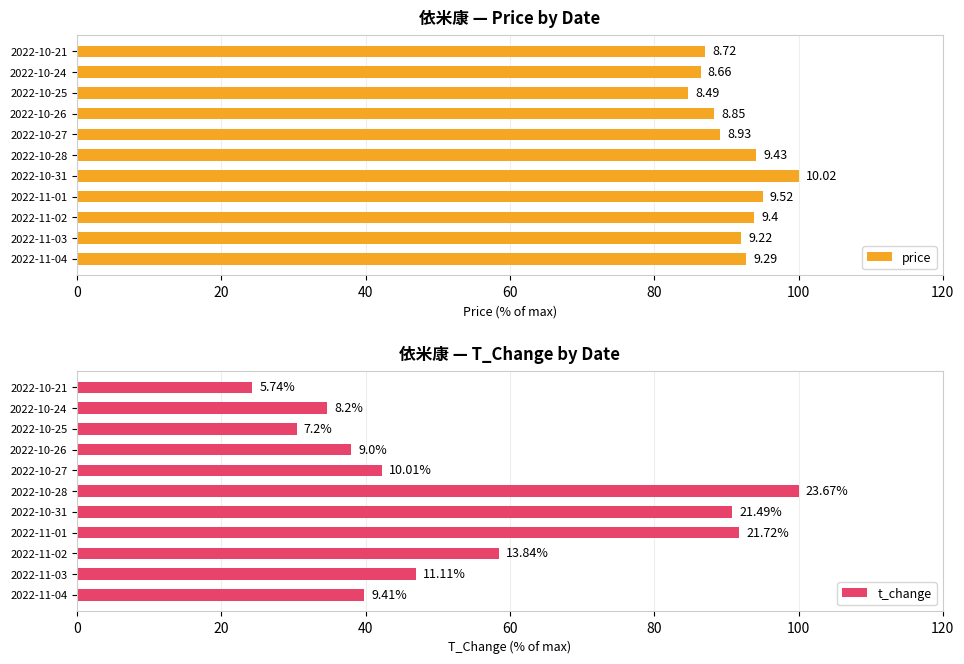

Which series has the widest spread of values?

t_change